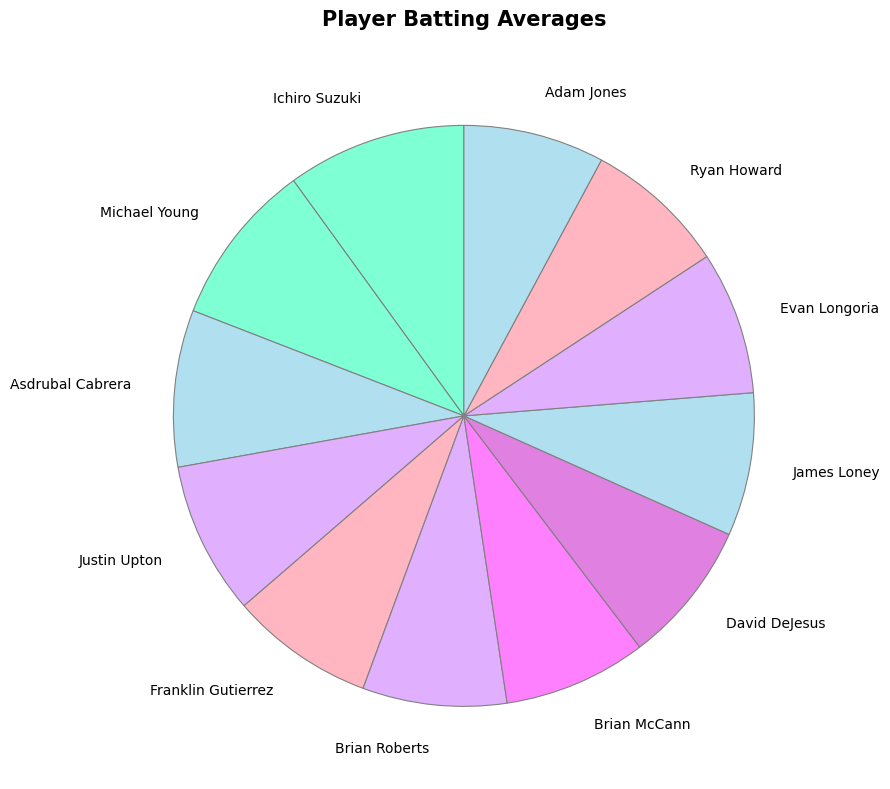

Combined, do Michael Young and Asdrubal Cabrera account for over 50%?

No